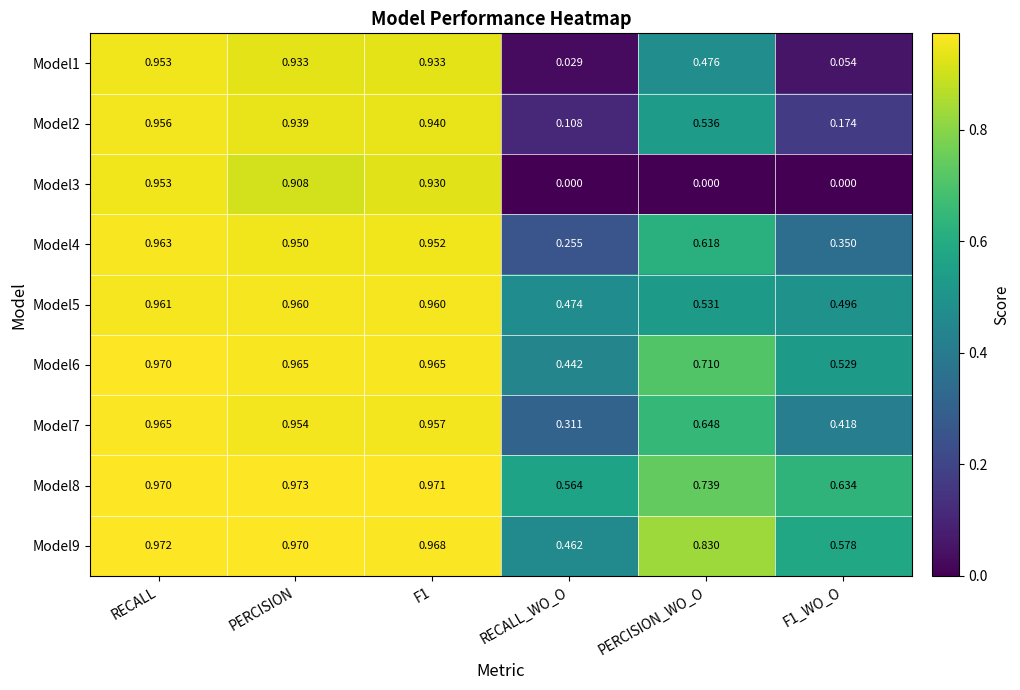

Which label corresponds to the largest value in the chart?

PERCISION